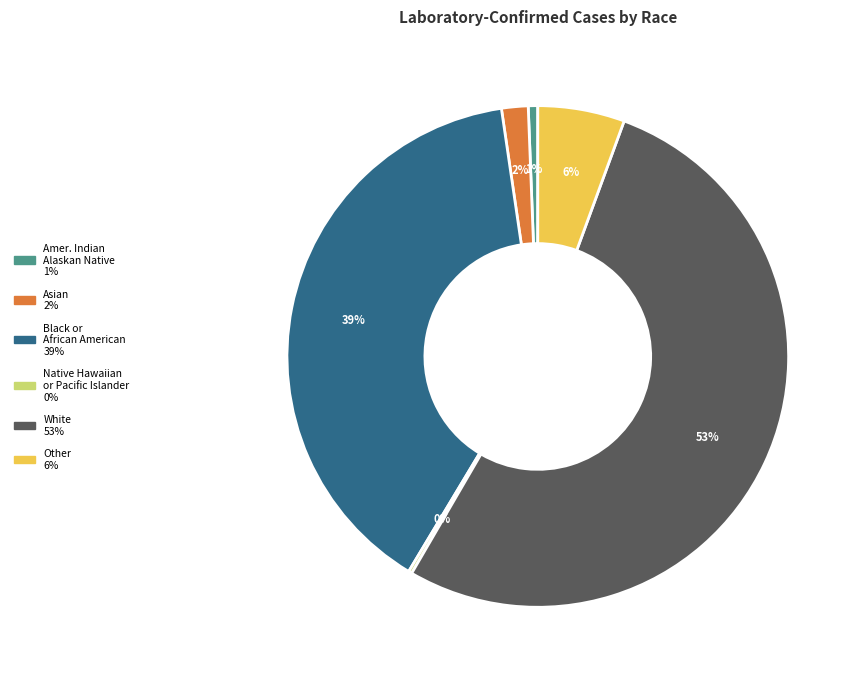

To the nearest percent, what is the average slice percentage?

17%